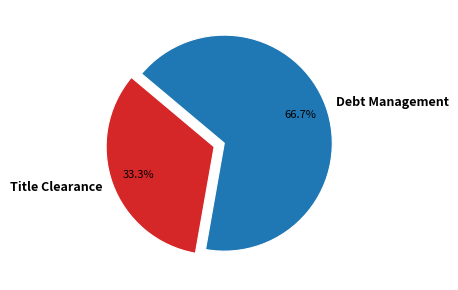

To the nearest percent, what is the difference between the largest and smallest slice percentages?

33%